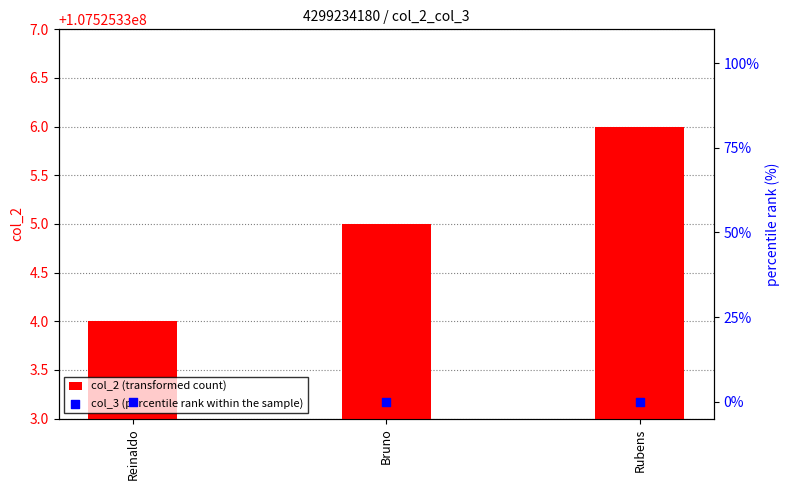

Which series reaches the maximum Y coordinate?

col_2 (transformed count)